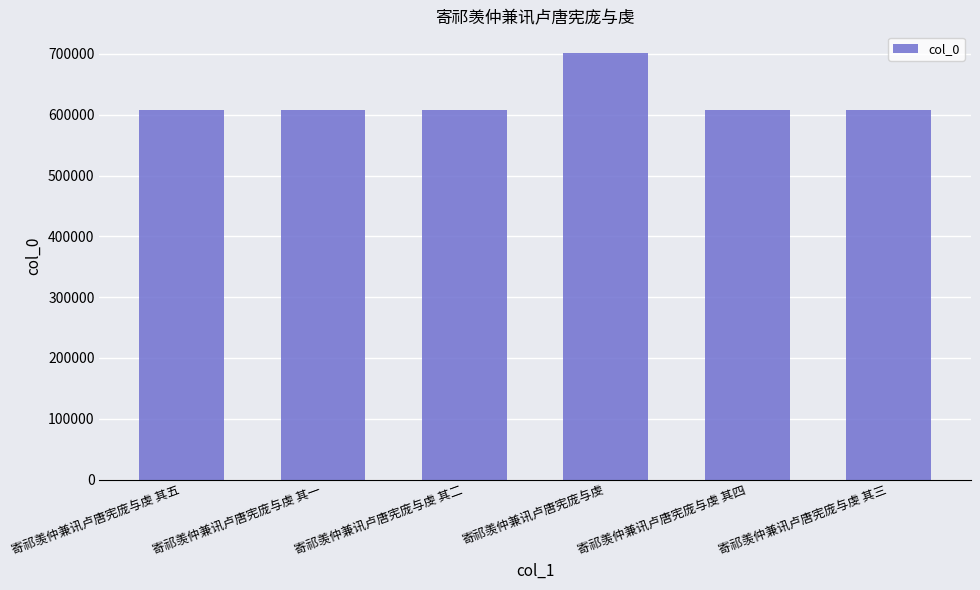

Which label corresponds to the largest value in the chart?

寄祁羡仲兼讯卢唐宪庞与虔